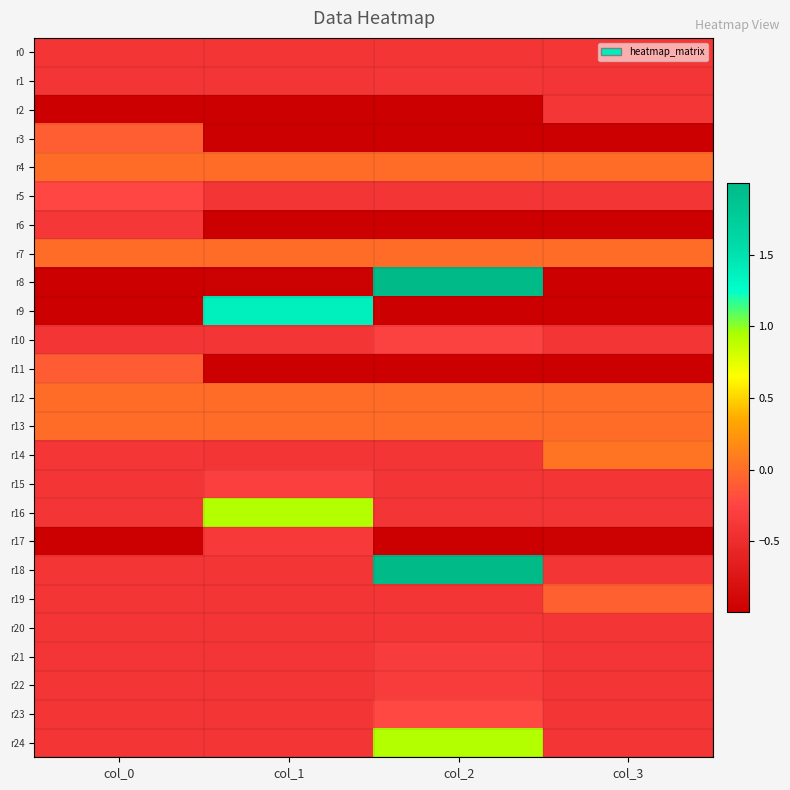

Between col_1 and col_3, which series saw the biggest shift?

r9